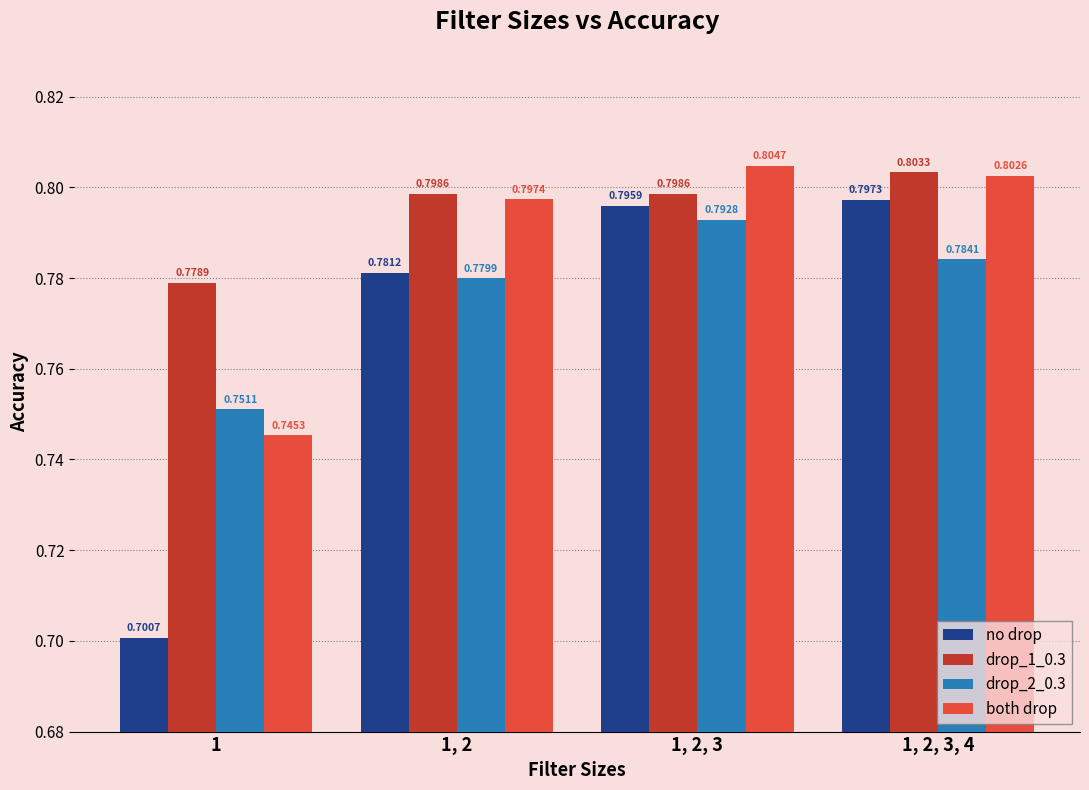

Are the bars grouped side by side (vs. stacked)?

Yes